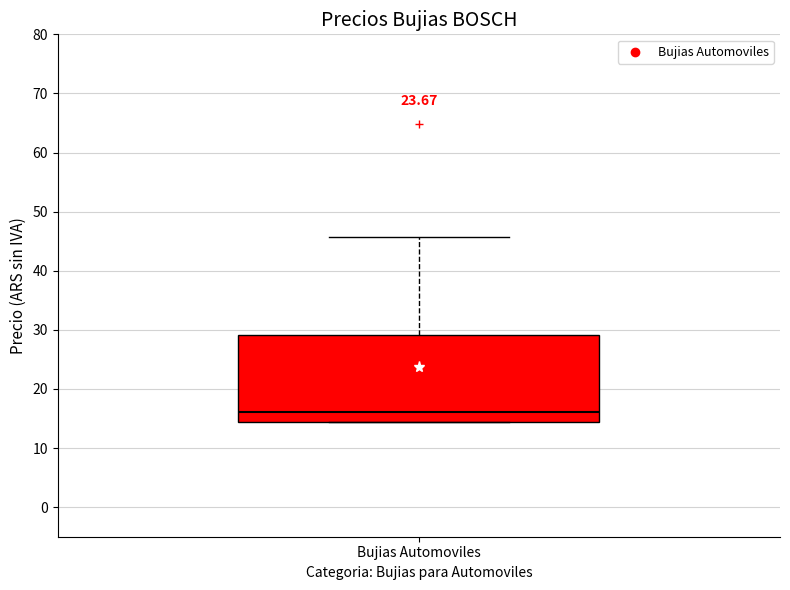

Where is the lower edge of the box for Bujias Automoviles on the y-axis? The values are not printed on the chart, so give them approximately, as read against the axis.

14